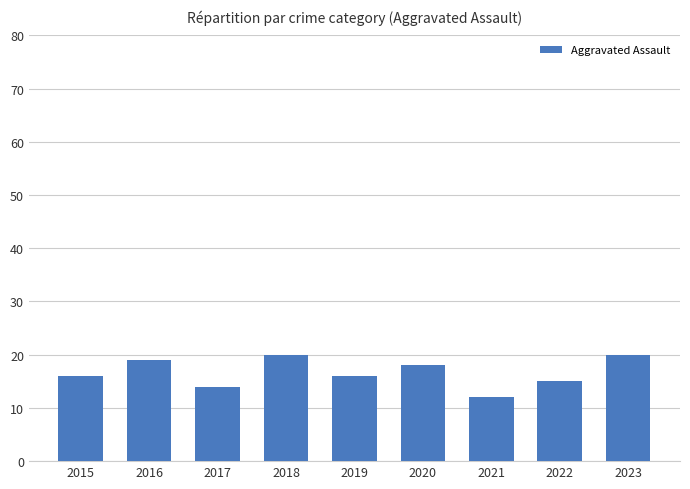

True or false: the data shows 4 at 2021.

False